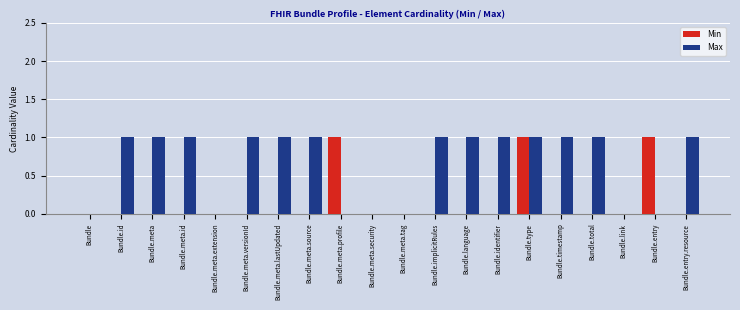

At which category is the sum across all series the highest?

Bundle.type